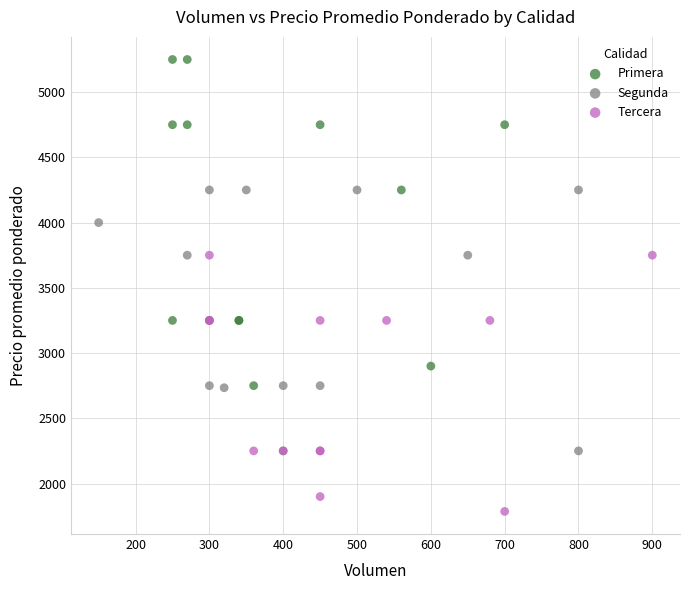

Which series has the widest spread of Y values?

Primera